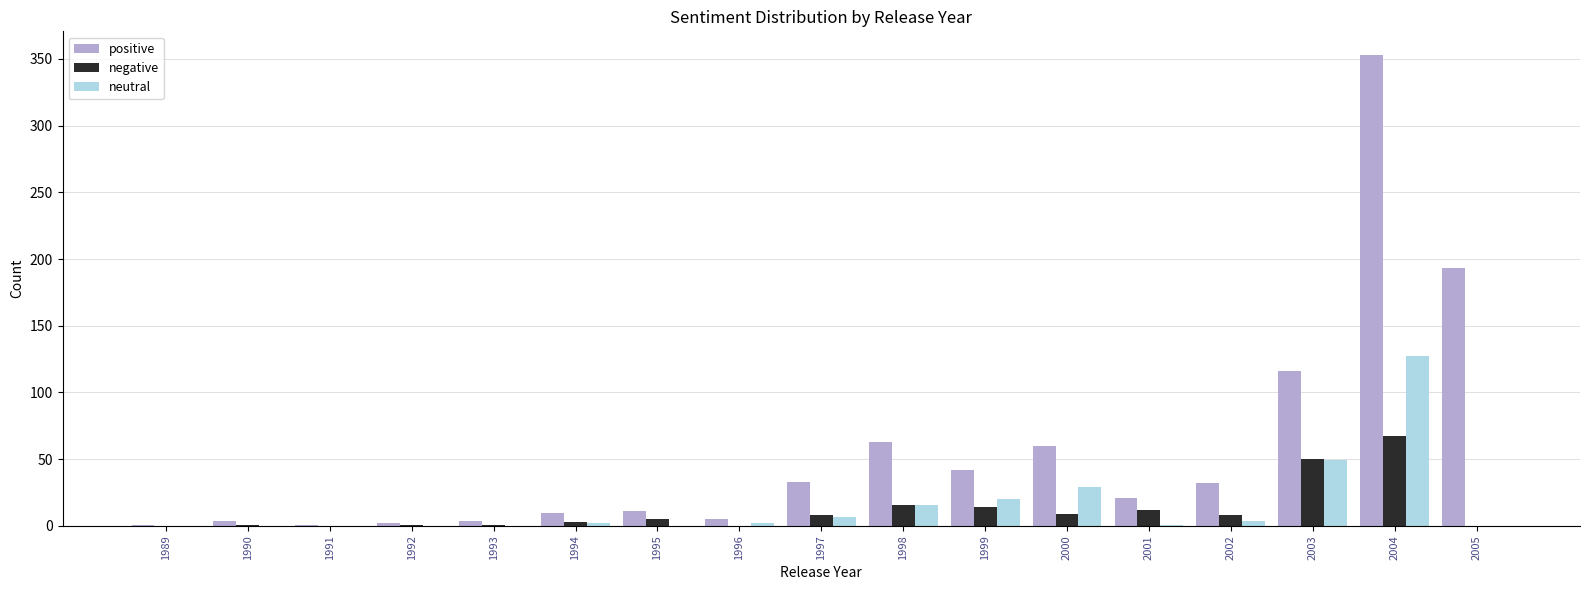

True or false: positive has a value of 5 at 1996.

True